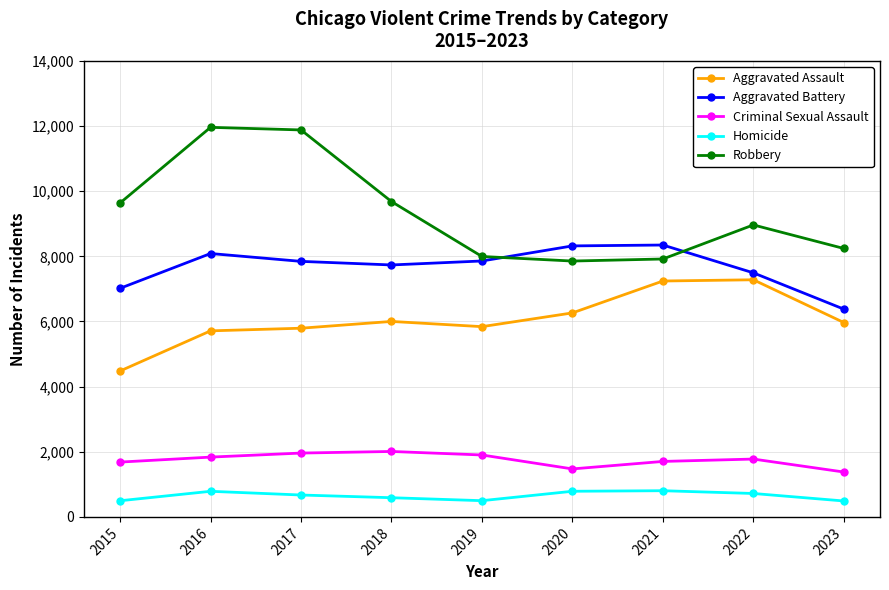

The Criminal Sexual Assault series shows 799 at 2023. True or false?

False